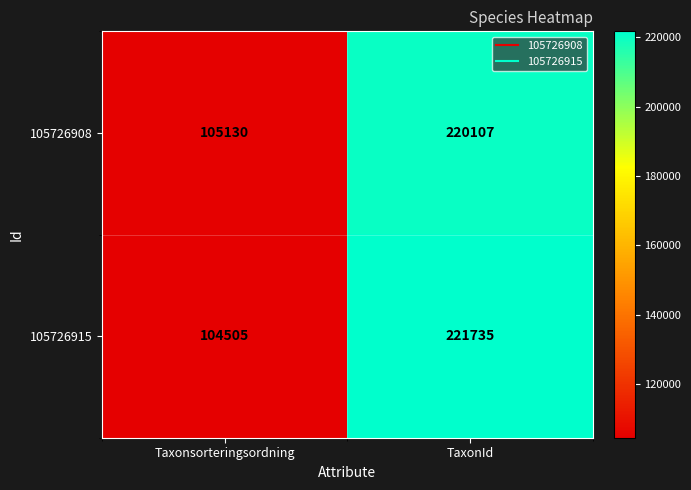

What is the maximum value shown in the chart?

221735